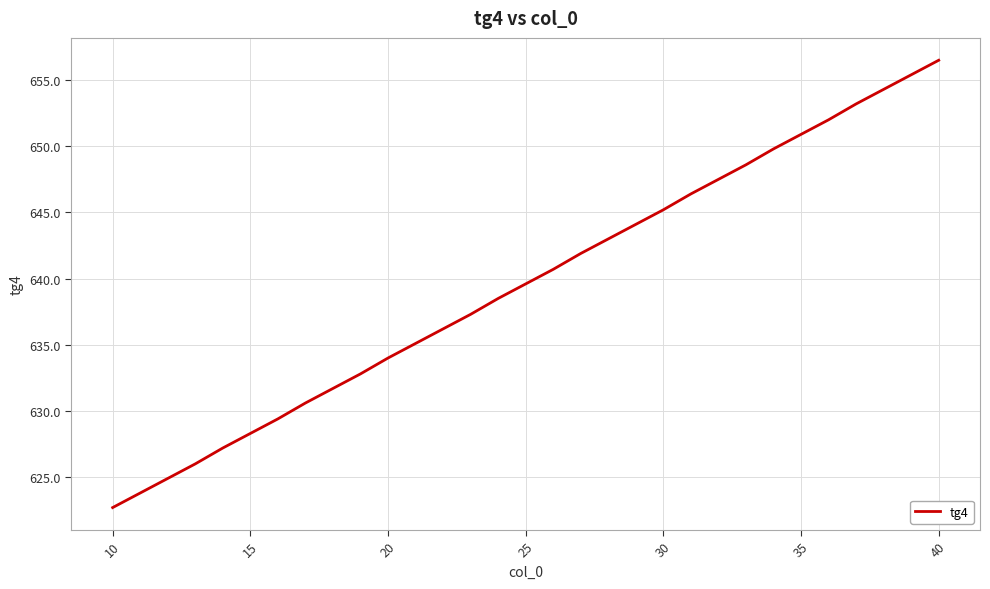

What is the greatest value displayed?

656.5